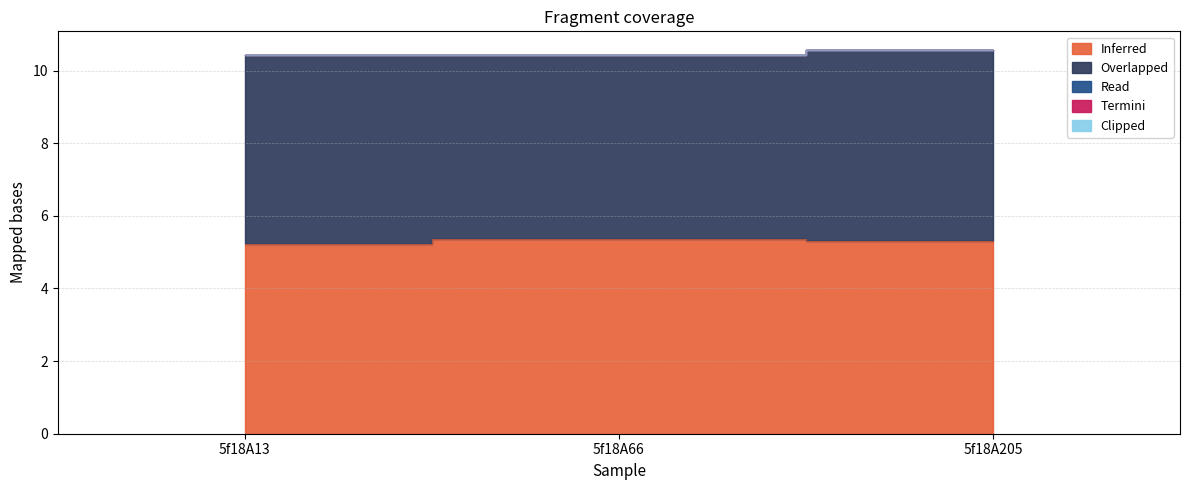

What is the total value across all series at 5f18A66?

10.4